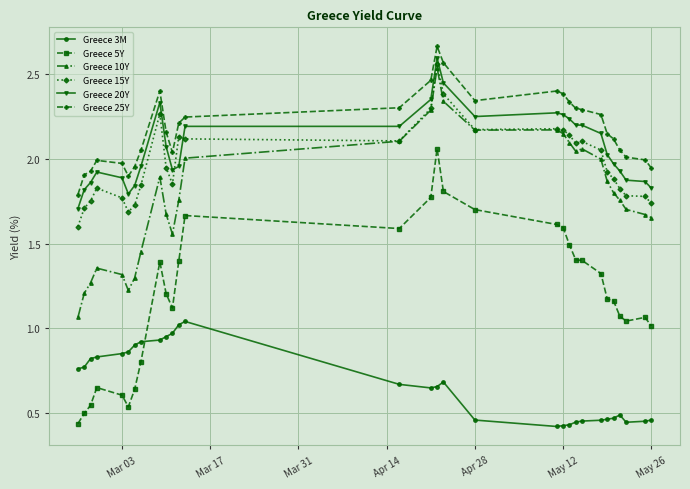

True or false: Greece 10Y has more than 1 points higher than both neighbors.

True